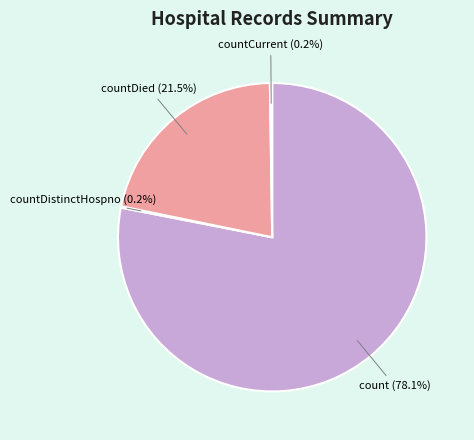

What is the largest slice in the pie chart?

count